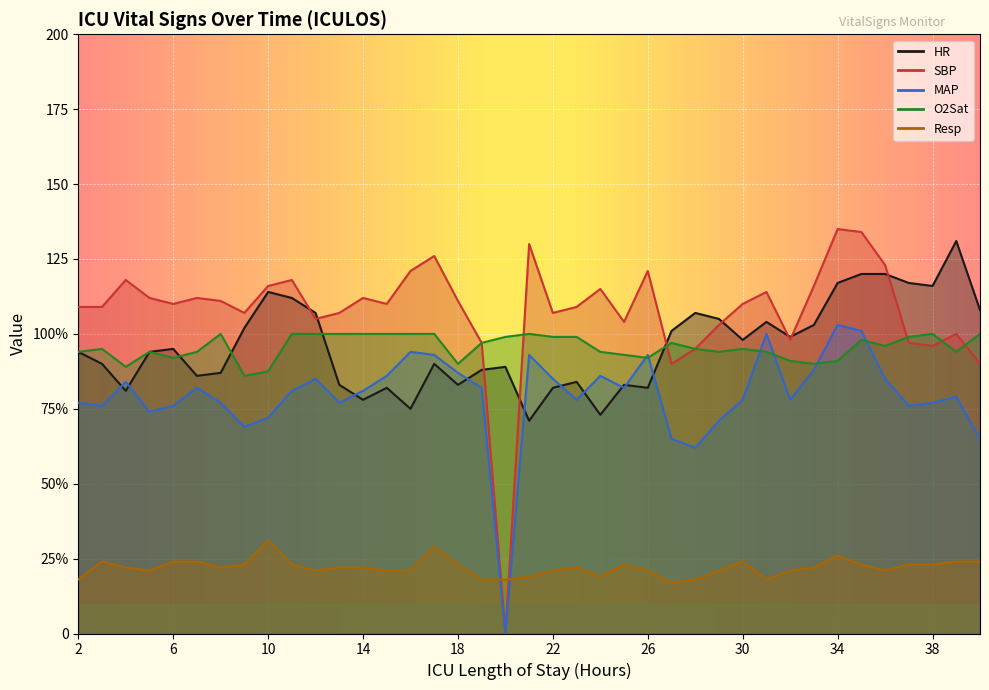

How many times do SBP and Resp cross each other?

2